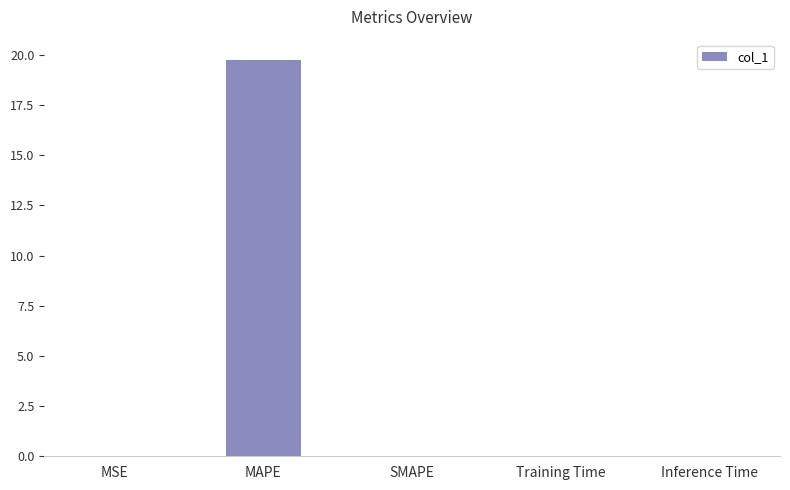

The chart shows a value of 19.8 at MAPE. True or false?

True